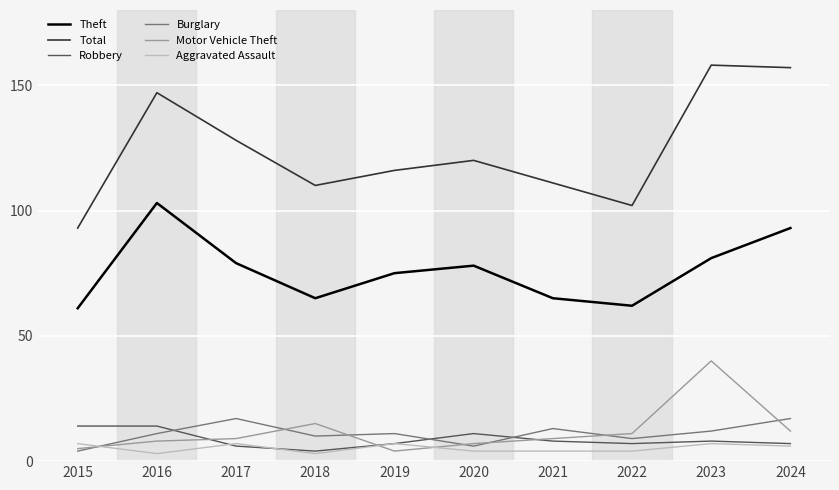

What is the maximum value shown in the chart?

158